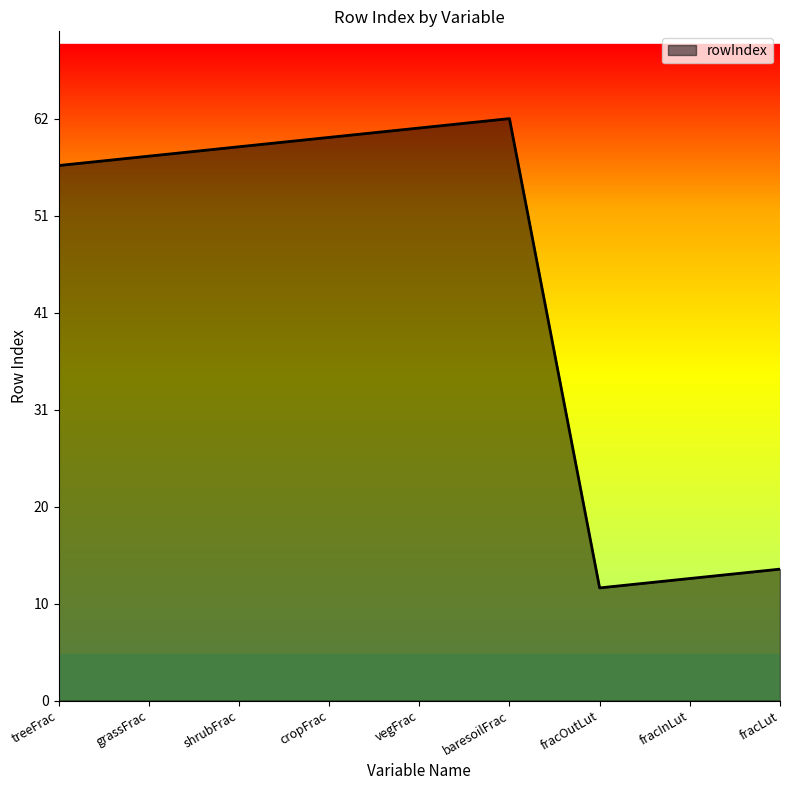

Reading right to left, extract all data points from this chart.

14	13	12	62	61	60	59	58	57